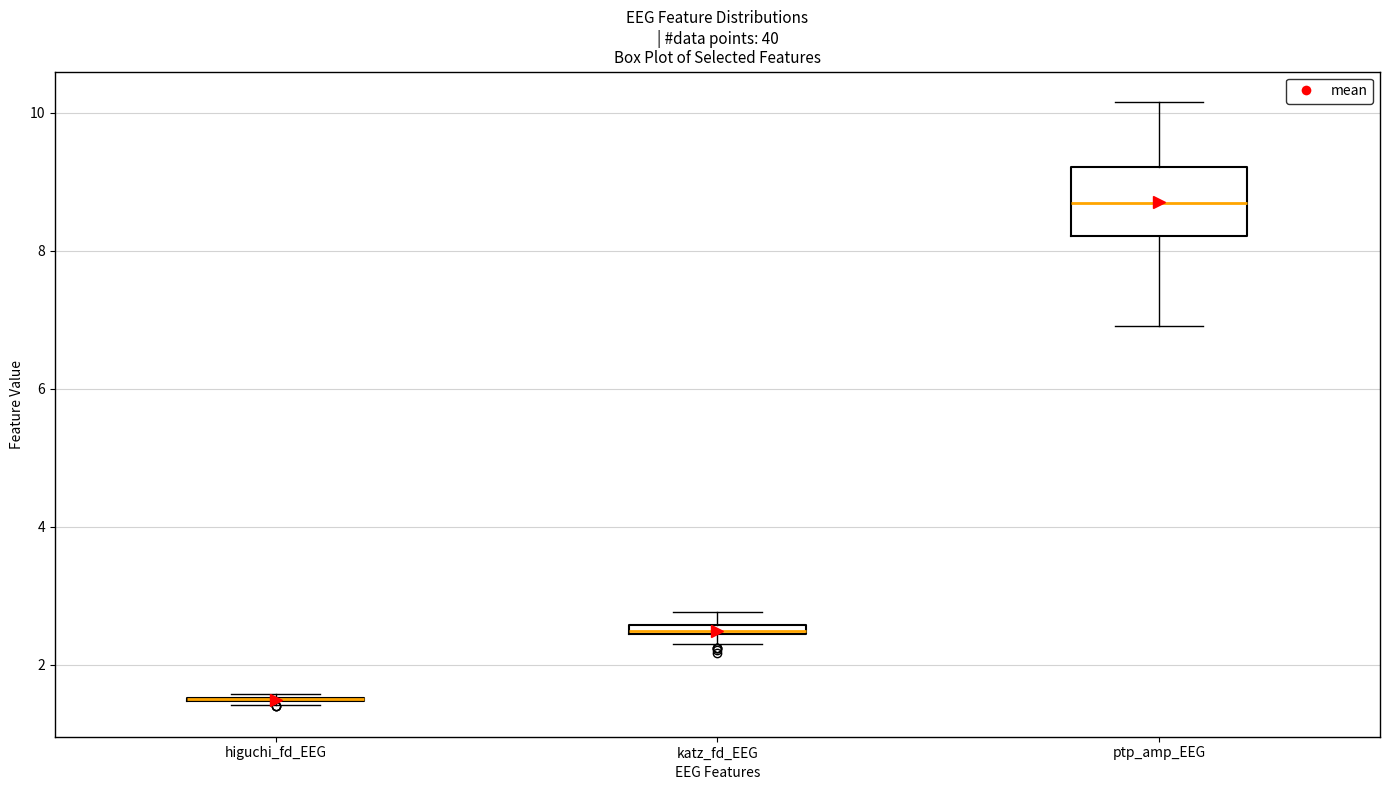

Where is the lower edge of the box for katz_fd_EEG on the y-axis? The values are not printed on the chart, so give them approximately, as read against the axis.

2.4